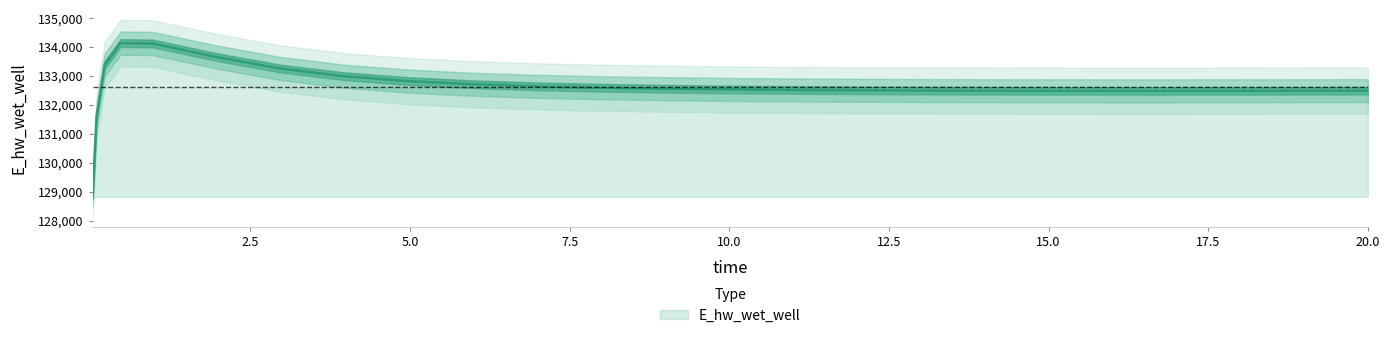

Is it true that the value at 0.09375 is 51121.0?

False